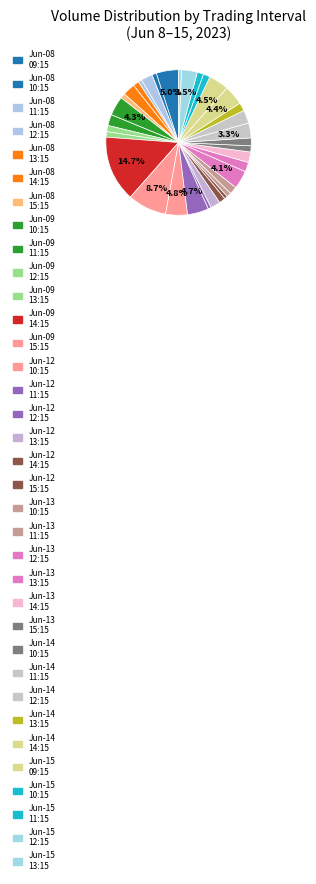

How many segments does this pie chart have?

35